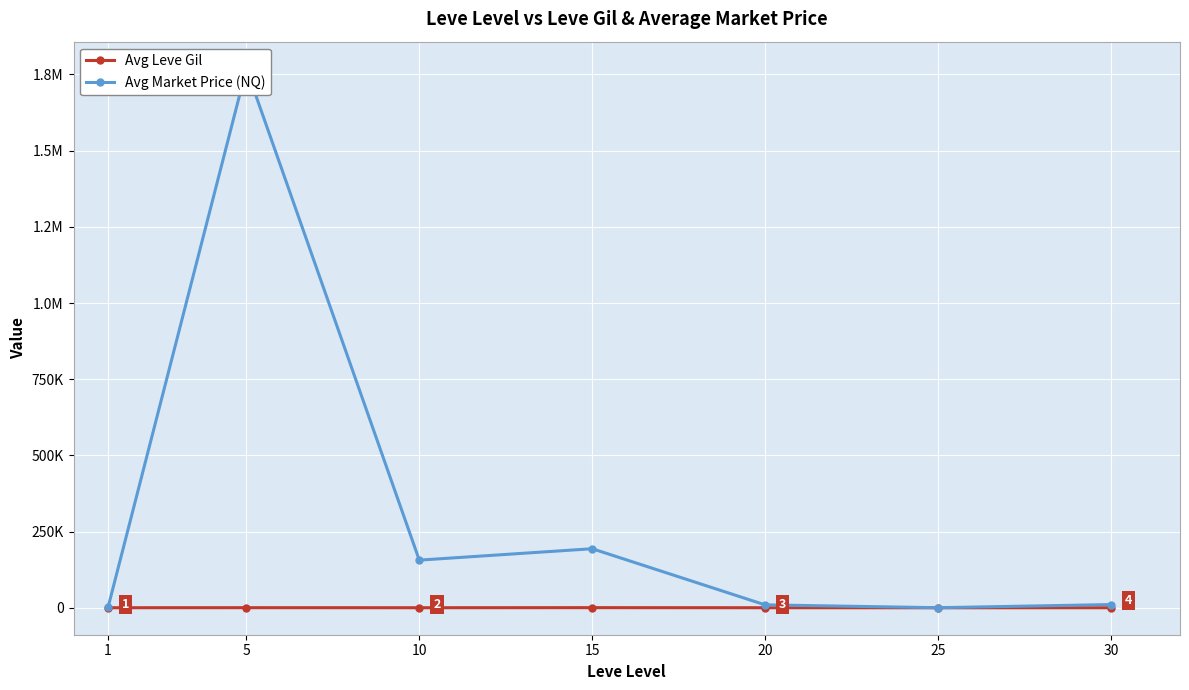

Which has a higher value, 10 or 20?

10